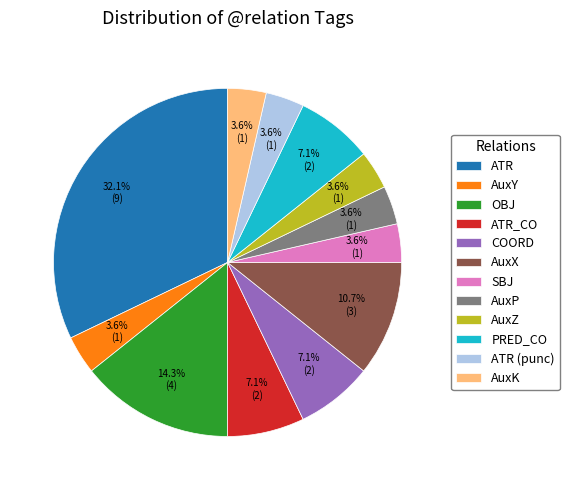

Does ATR_CO account for over 50% of the chart?

No